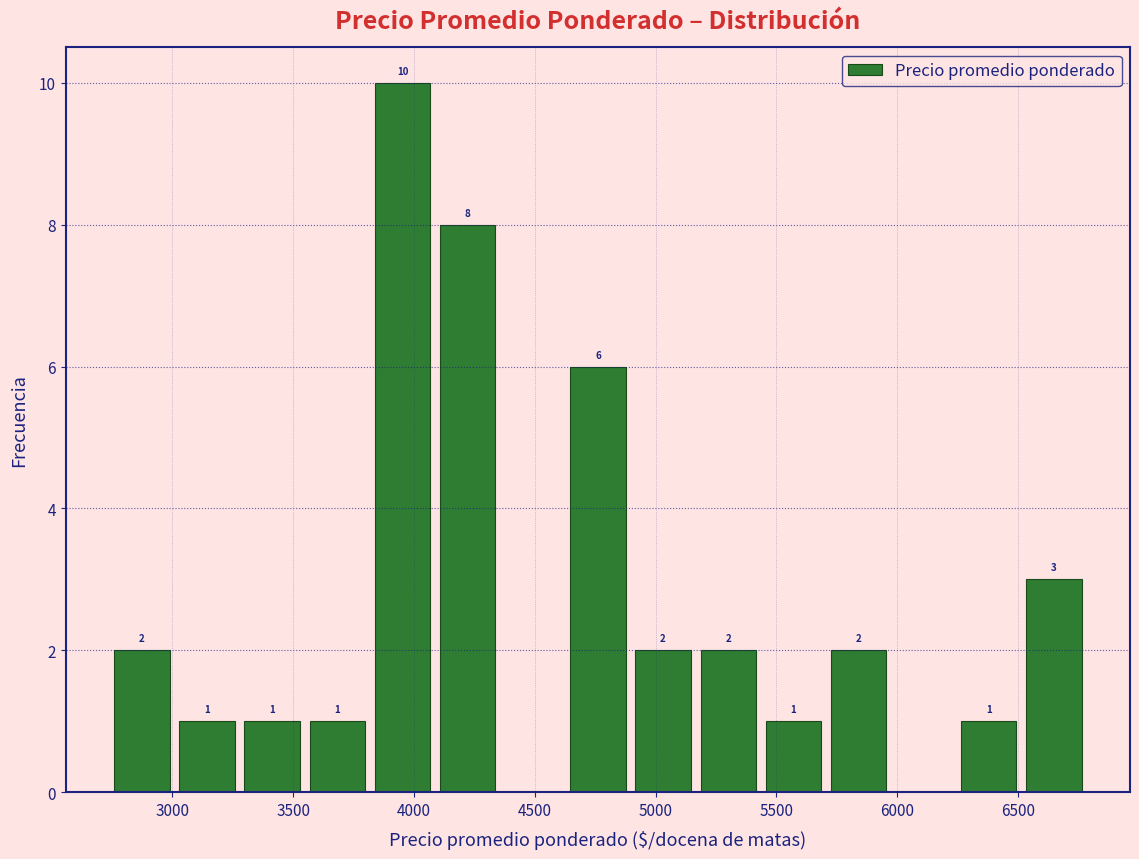

Over which range of the x-axis is the bar tallest?

3800 to 4100